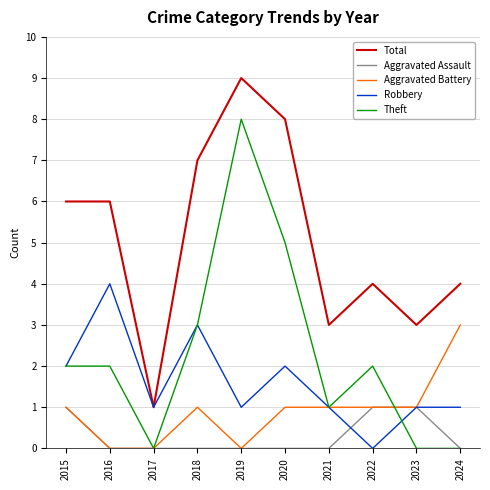

Reading left to right, extract all data points from this chart.

Total: 6	6	1	7	9	8	3	4	3	4
Aggravated Assault: 1	0	0	0	0	0	0	1	1	0
Aggravated Battery: 1	0	0	1	0	1	1	1	1	3
Robbery: 2	4	1	3	1	2	1	0	1	1
Theft: 2	2	0	3	8	5	1	2	0	0